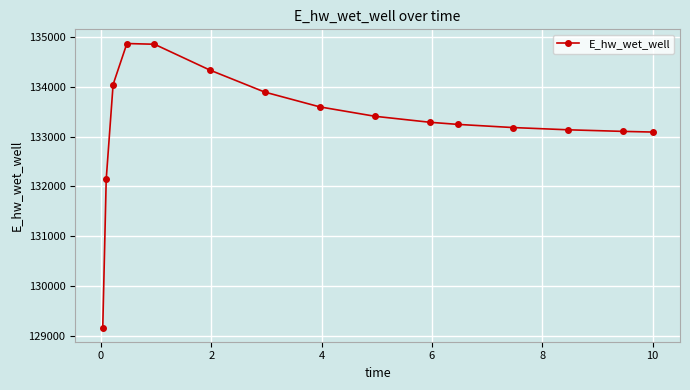

What is the greatest value displayed?

134872.3